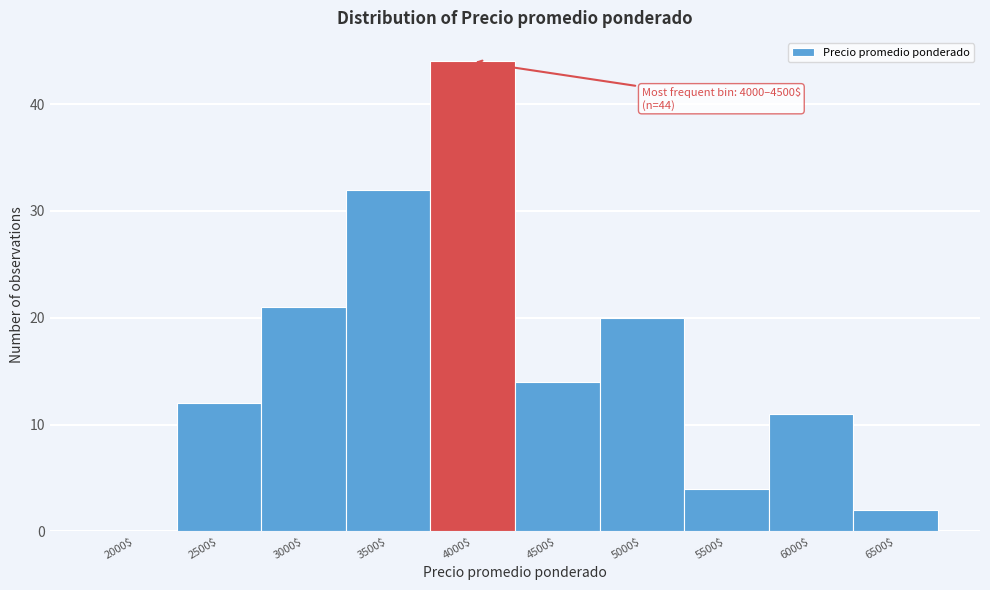

The chart shows a value of 30 at 4000$. True or false?

False